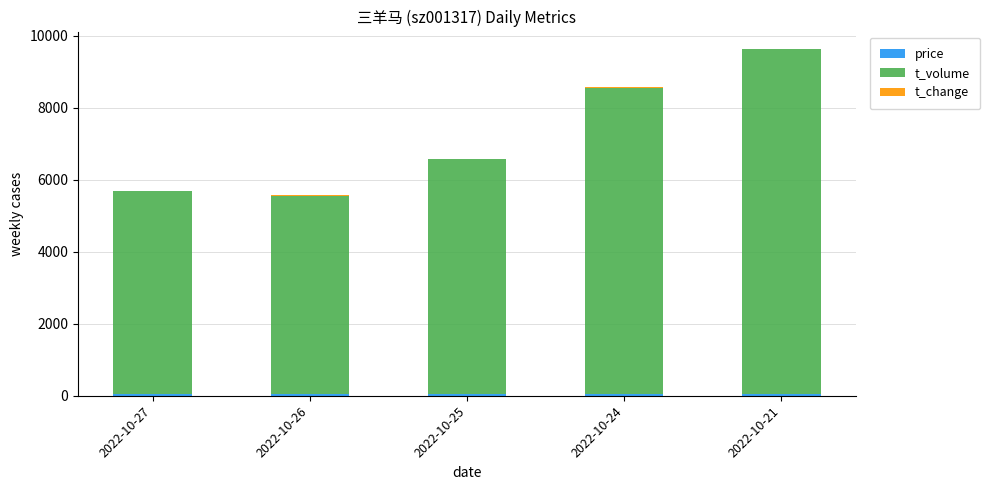

At which category is the sum across all series the highest?

2022-10-21